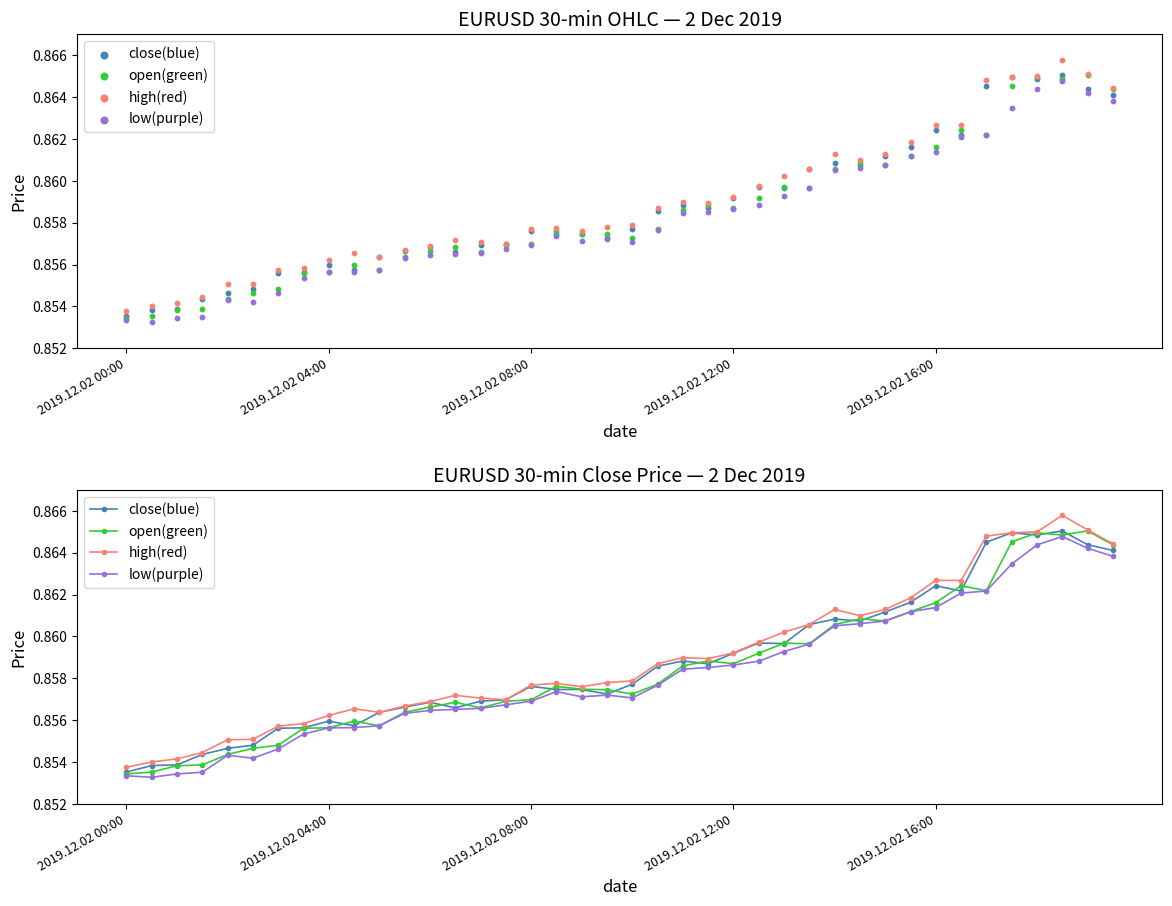

What are all the series names shown in the legend?

close(blue), open(green), high(red), low(purple)